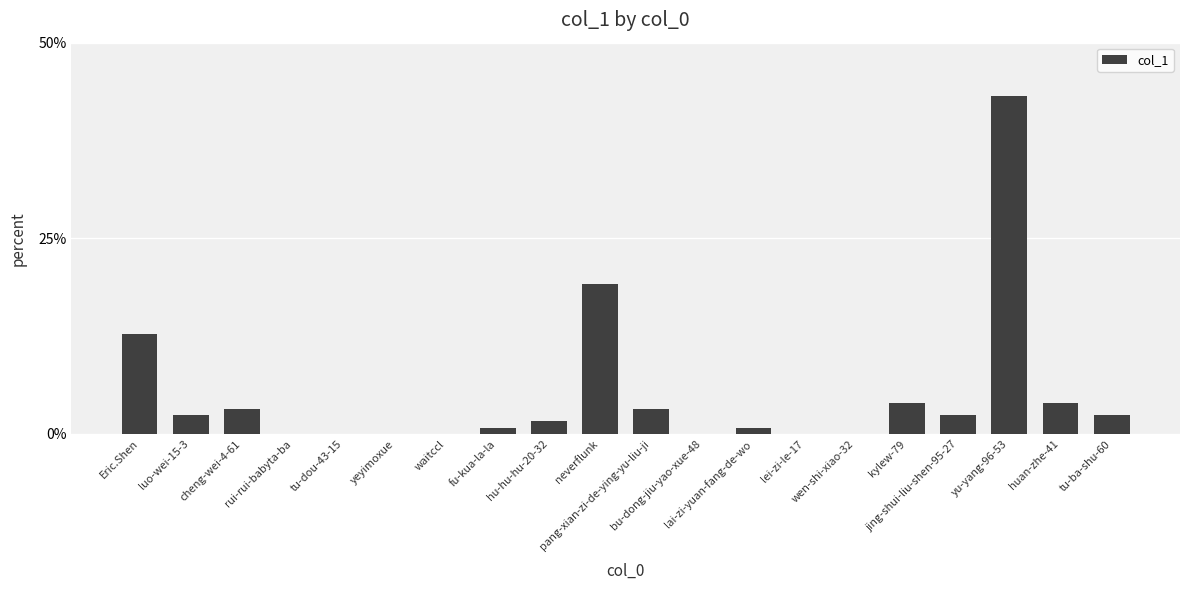

What is the maximum value shown in the chart?

43.2